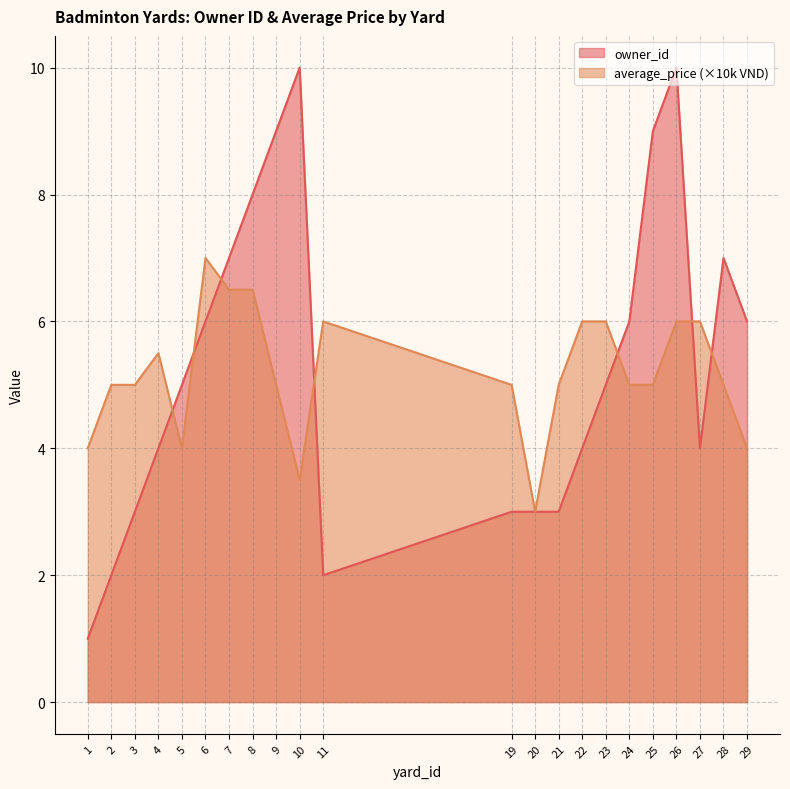

Which label corresponds to the largest value in the chart?

10